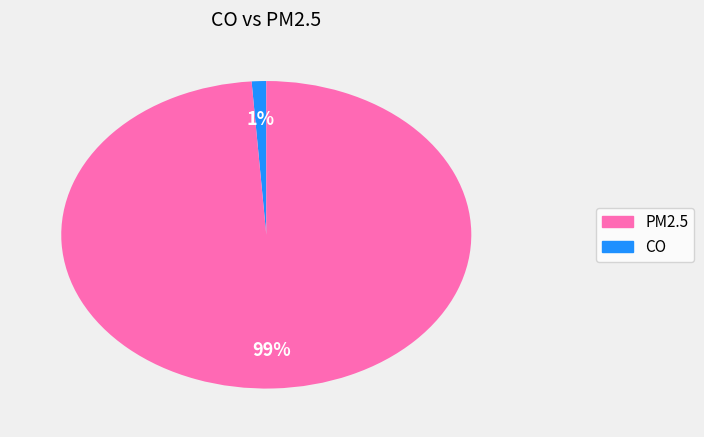

To the nearest percent, what is the difference between the largest and smallest slice percentages?

98%